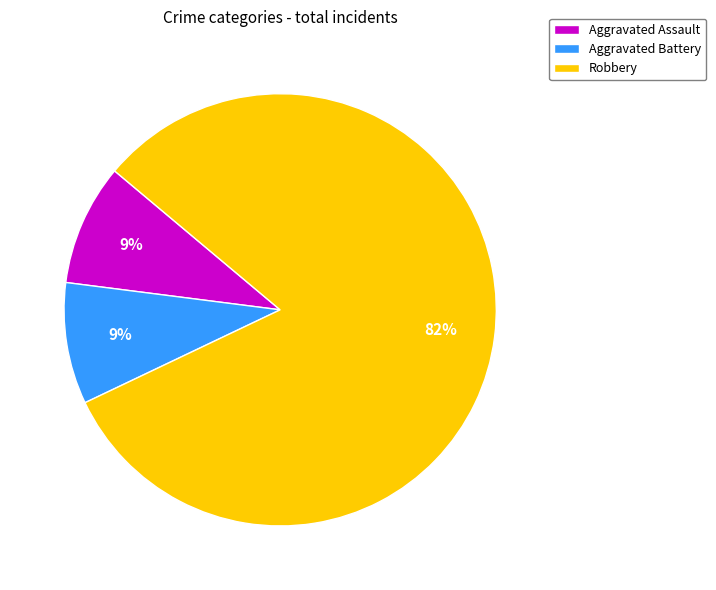

To the nearest percent, what is the difference between the largest and smallest slice percentages?

73%